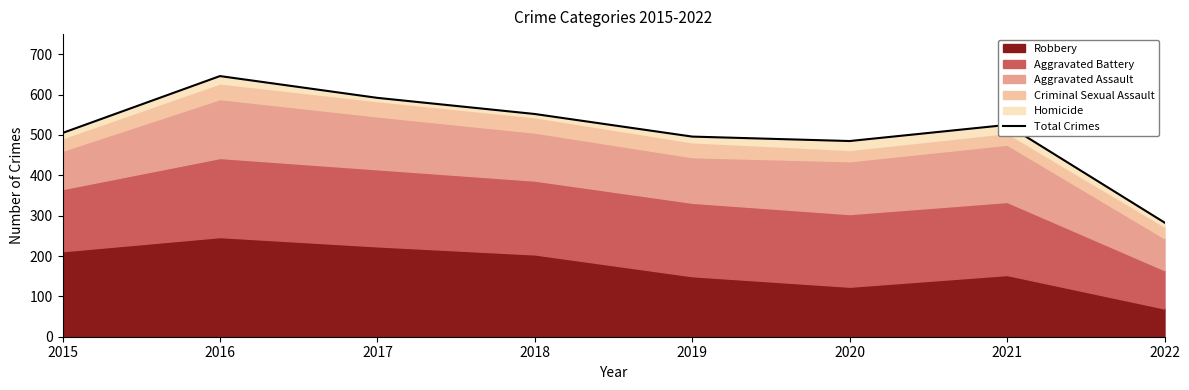

How many values are below 525?

4